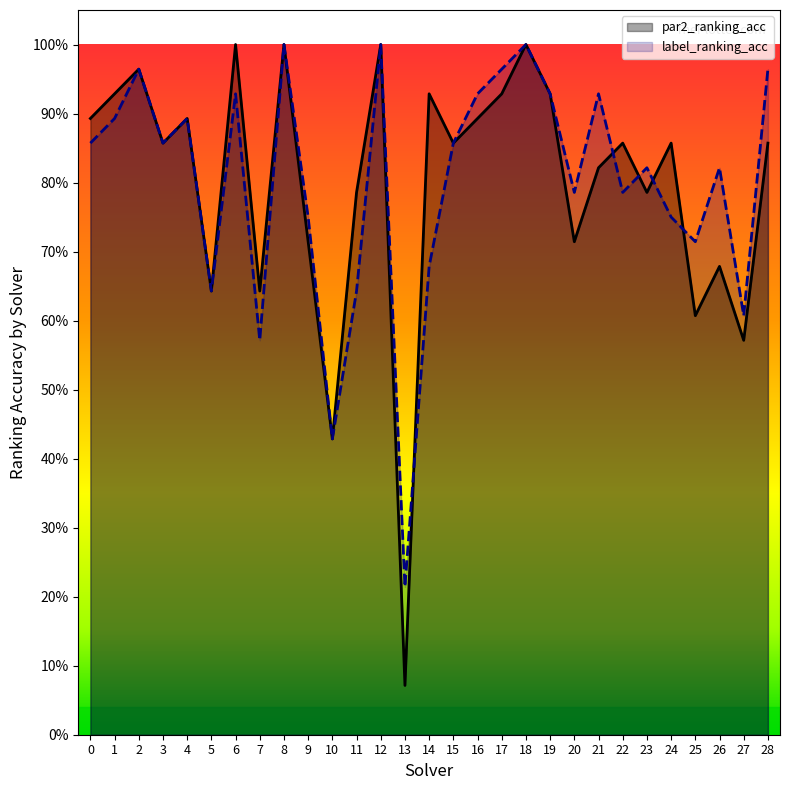

Where do par2_ranking_acc and label_ranking_acc first cross each other?

13 and 14